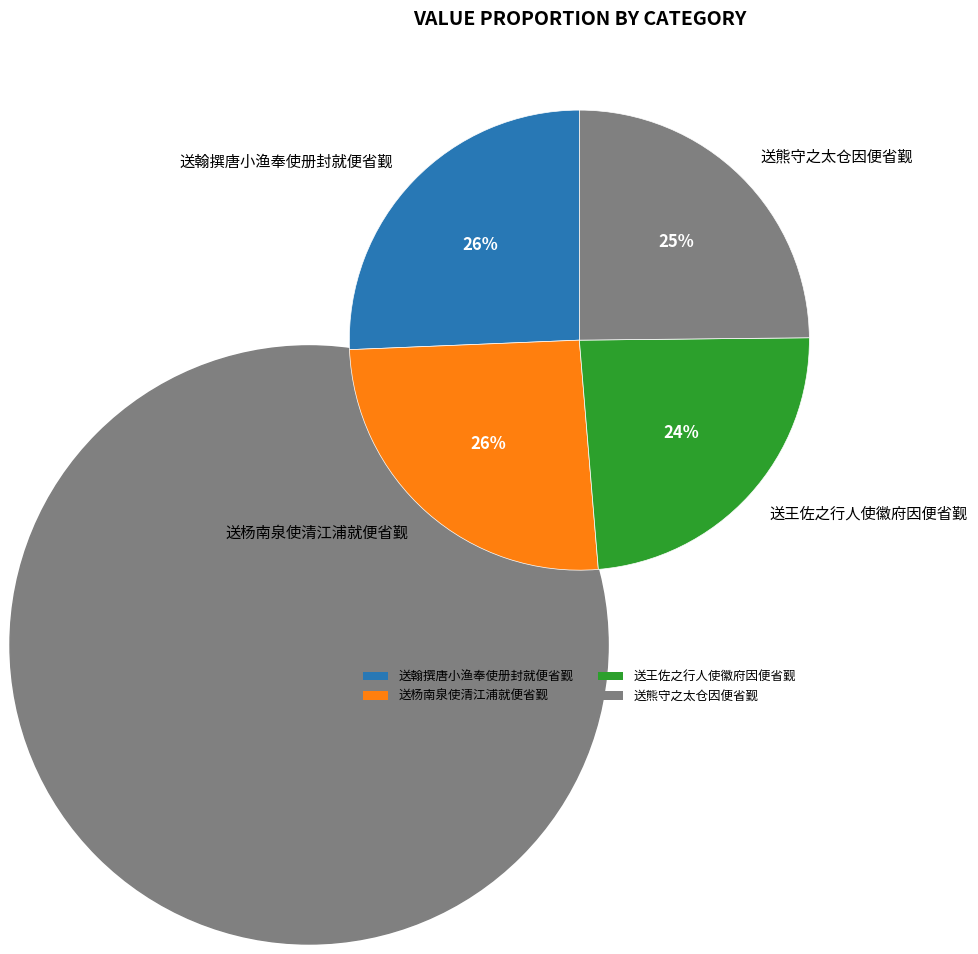

What is the total percentage of 送翰撰唐小渔奉使册封就便省觐 and 送王佐之行人使徽府因便省觐?

49.5%